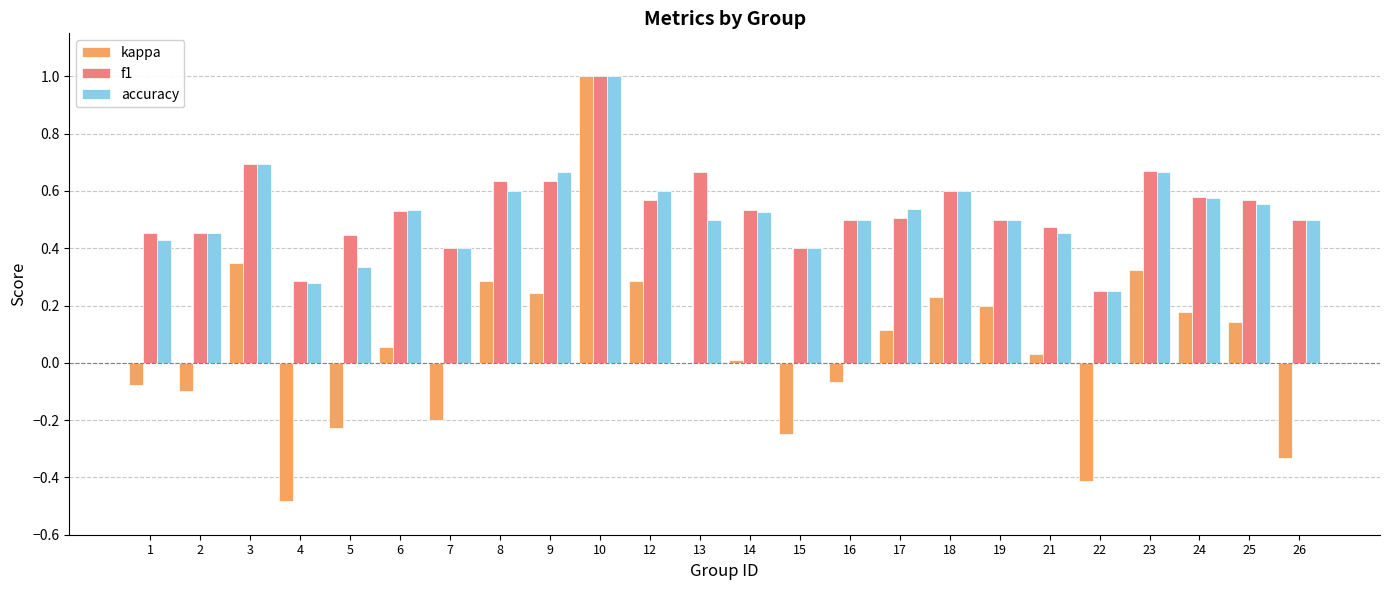

What is the maximum value shown in the chart?

1.0